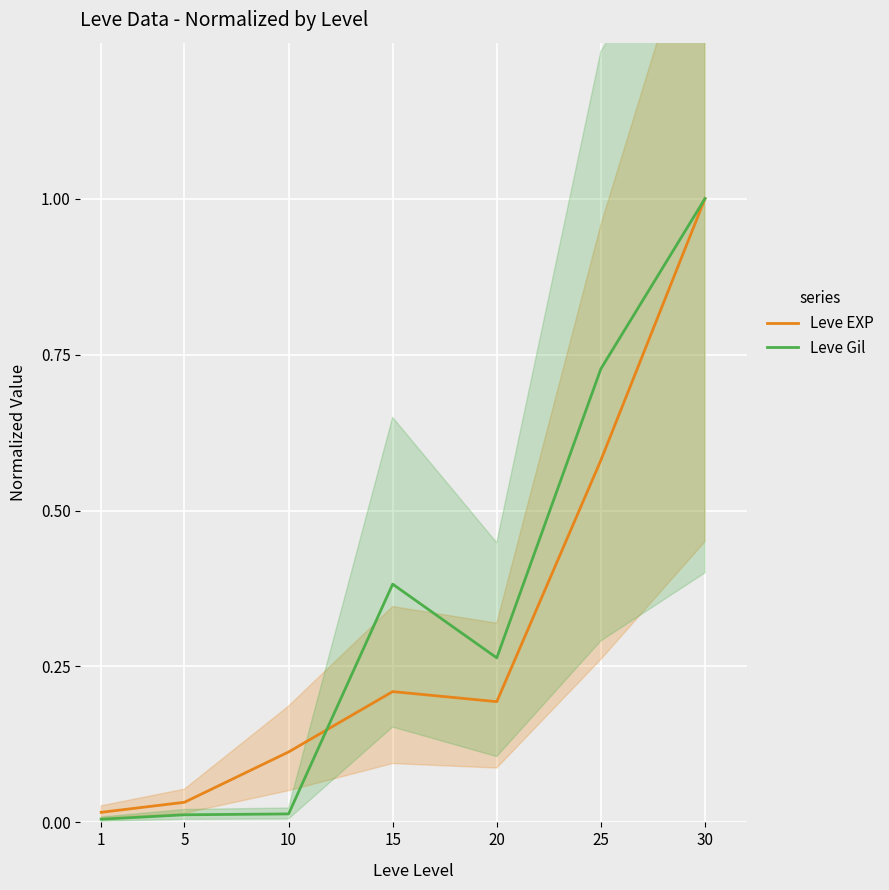

Rank the series at 5 from lowest to highest value.

Leve Gil, Leve EXP